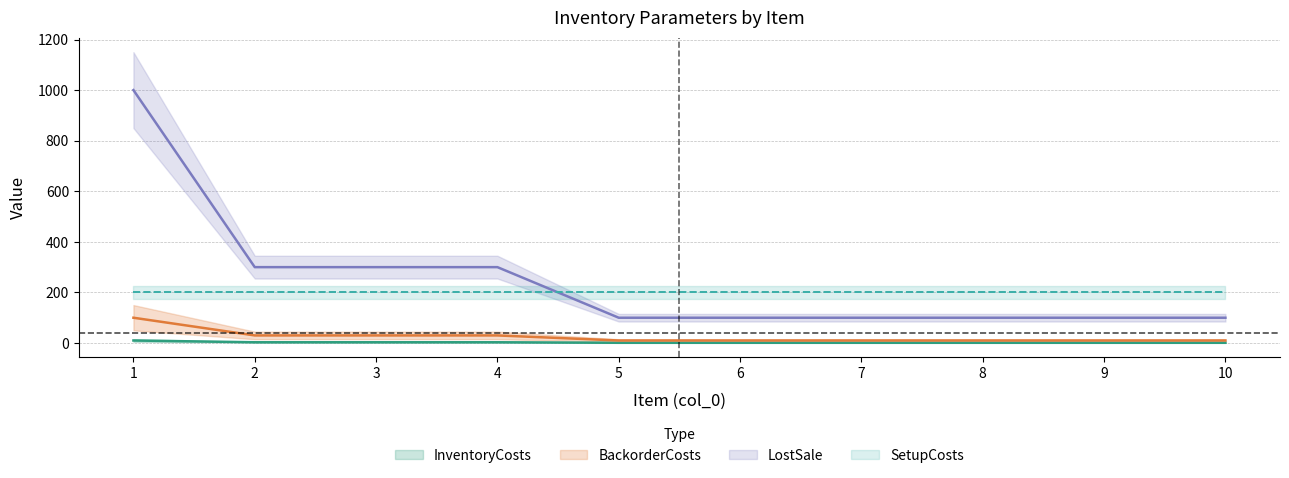

At which label does BackorderCosts reach its minimum?

5